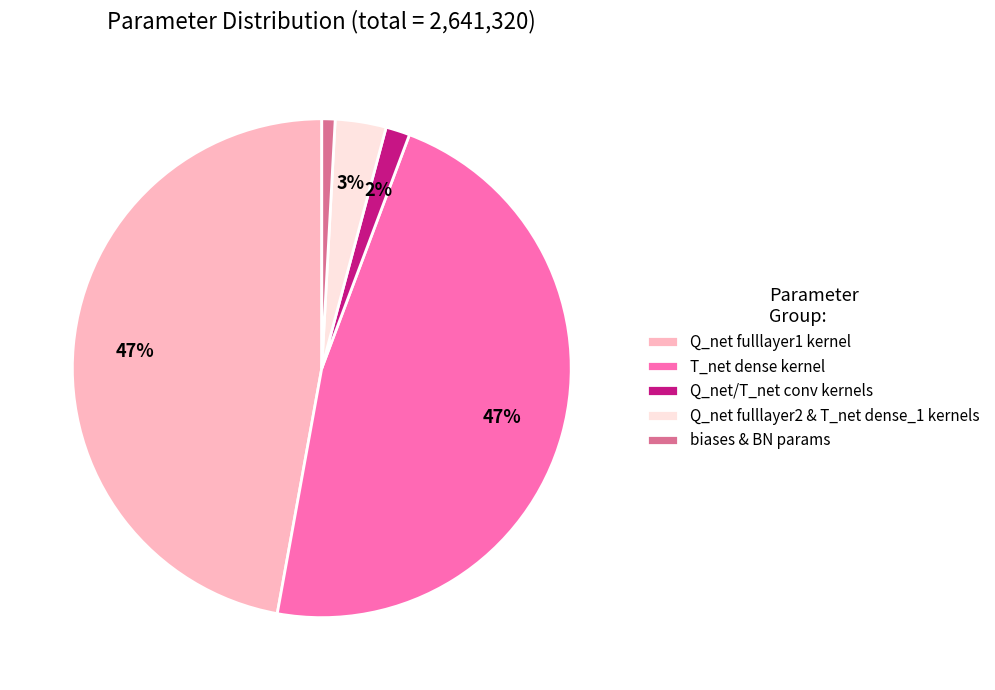

What is the smallest slice in the pie chart?

biases & BN params